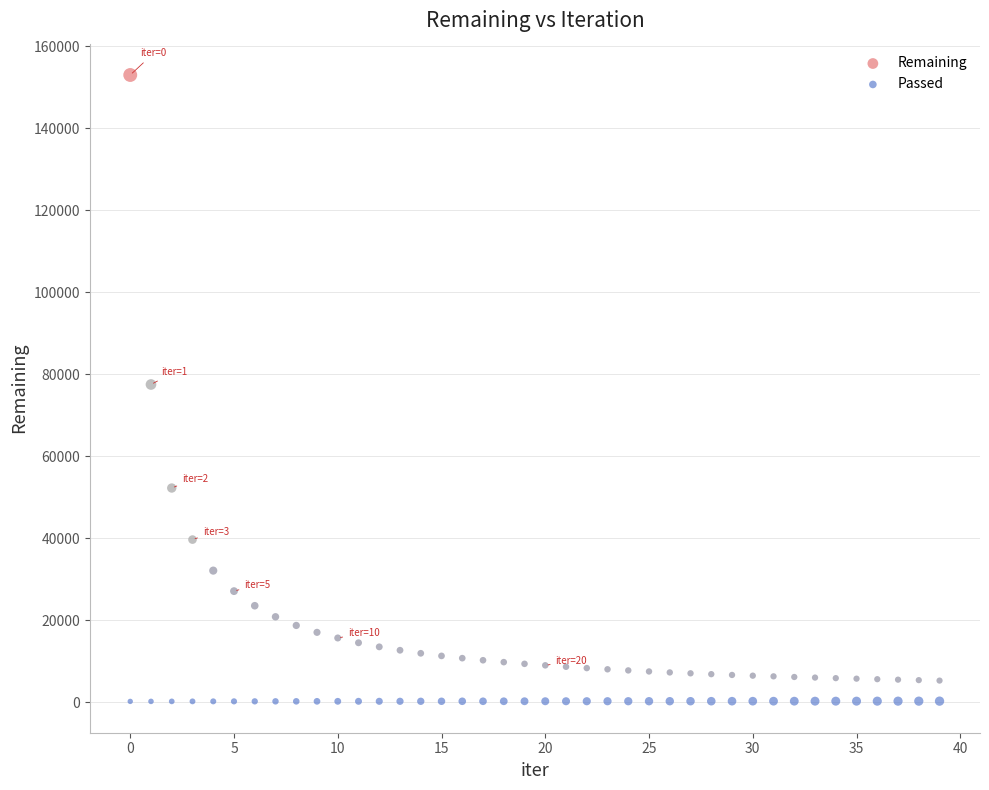

Across all data points, what is the range of Y values (max minus min)?

152868